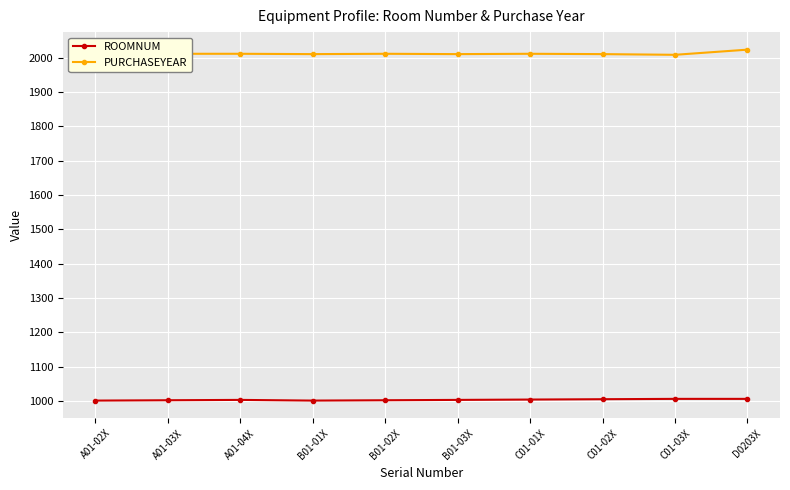

What is the value of the ROOMNUM point at the 4th from the left?

1001